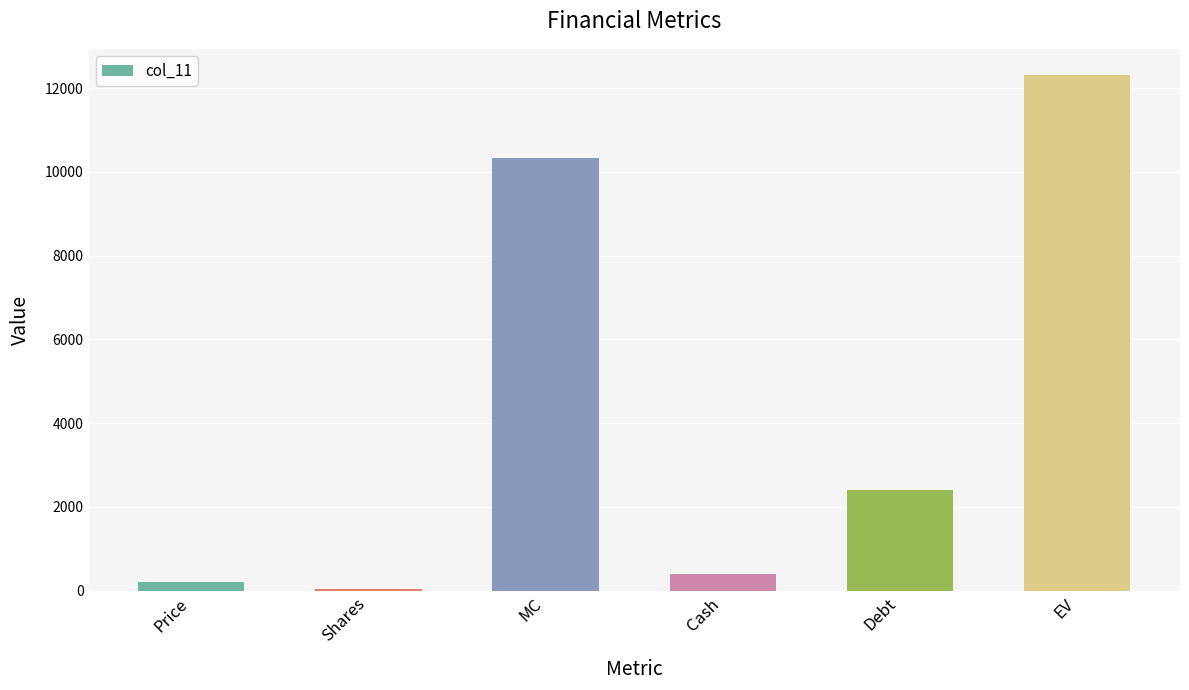

Rank the categories by value from lowest to highest.

Shares, Price, Cash, Debt, MC, EV